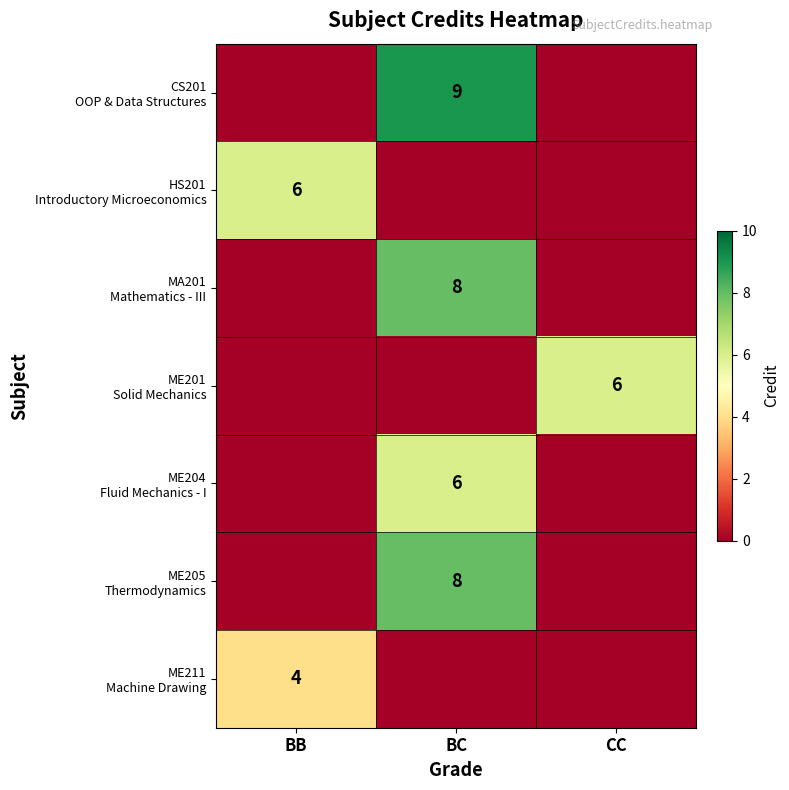

Which series has the largest total across all categories?

CS201 OOP & Data Structures